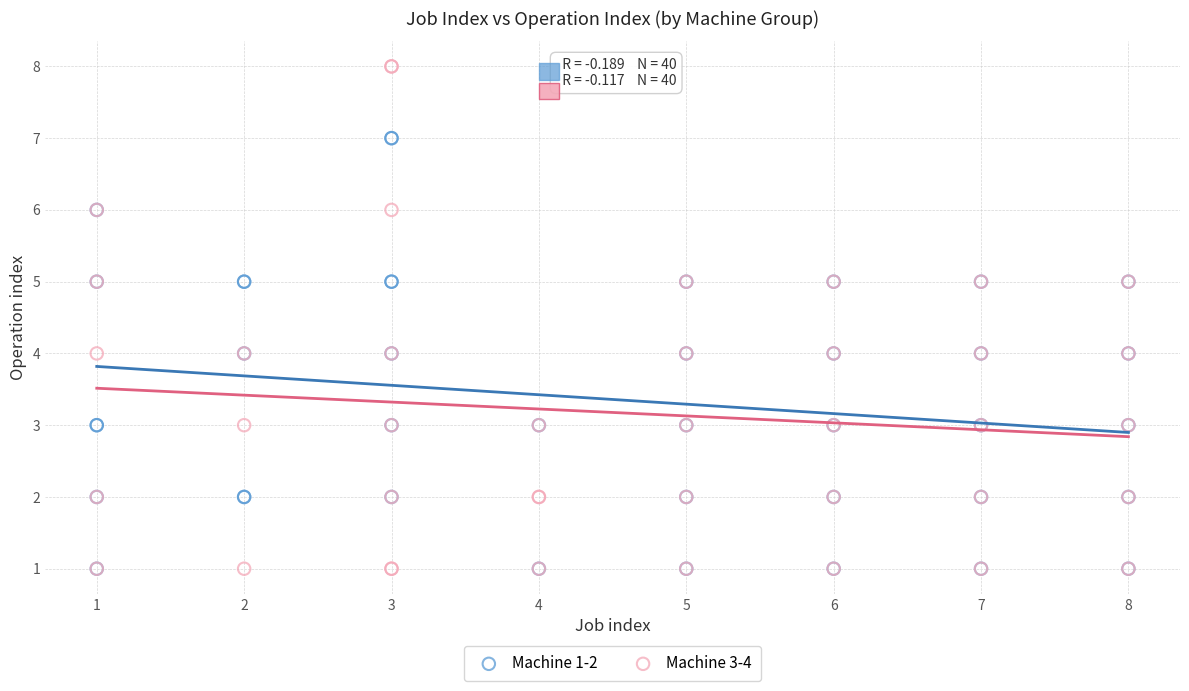

Which series contains the highest Y value?

Machine 3-4